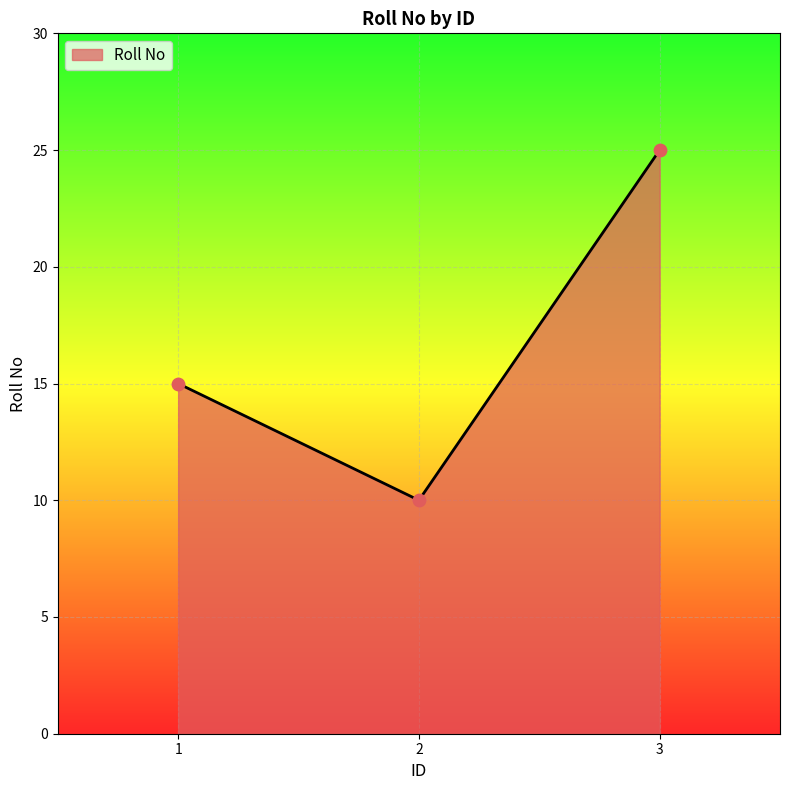

Which has a higher value, 1 or 3?

3